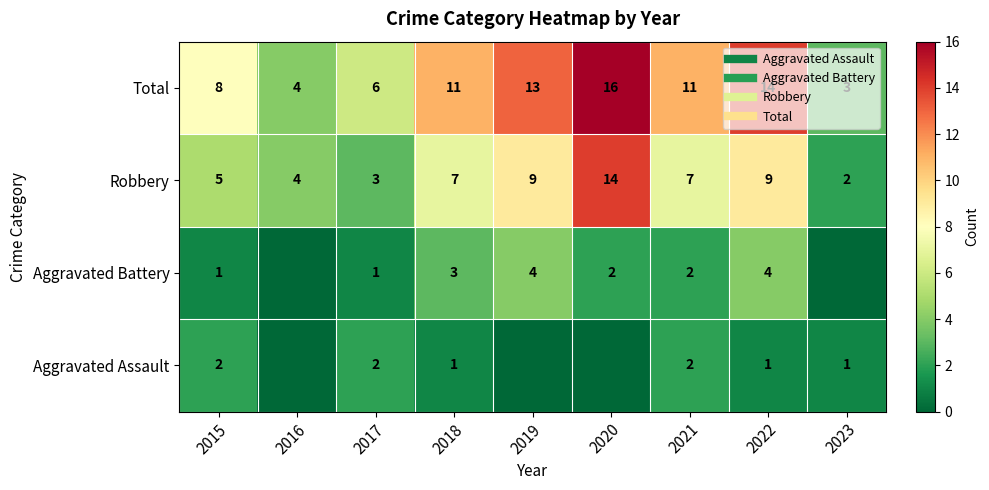

List the series in order of their peak value, lowest first.

Aggravated Assault, Aggravated Battery, Robbery, Total